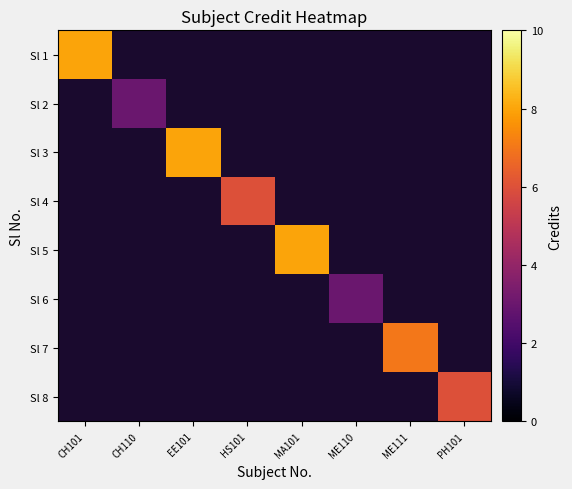

How many data points does each series have?

8